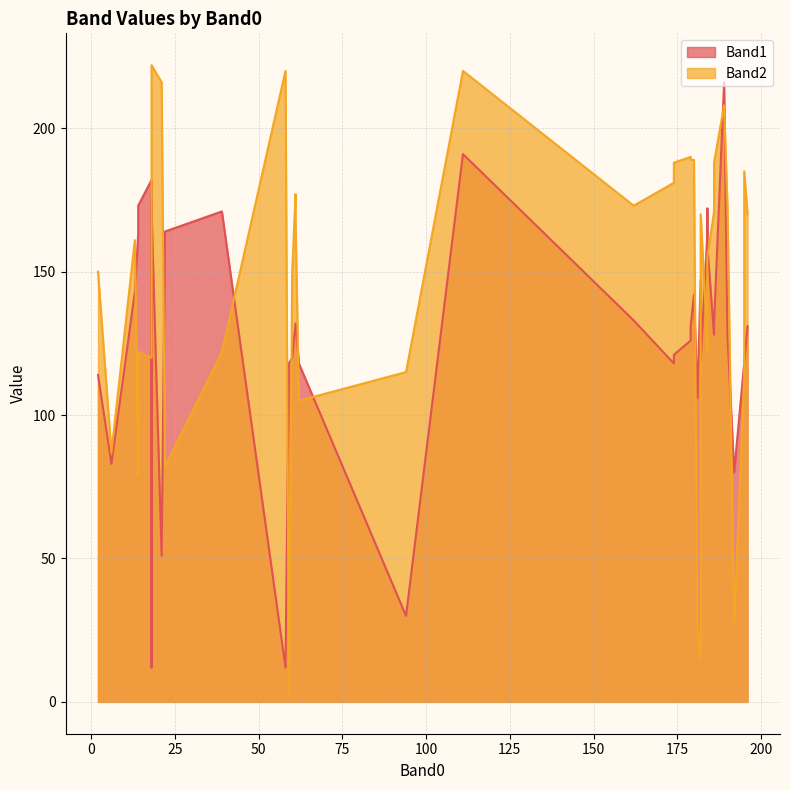

At 184, list the series in order from largest to smallest.

Band1, Band2